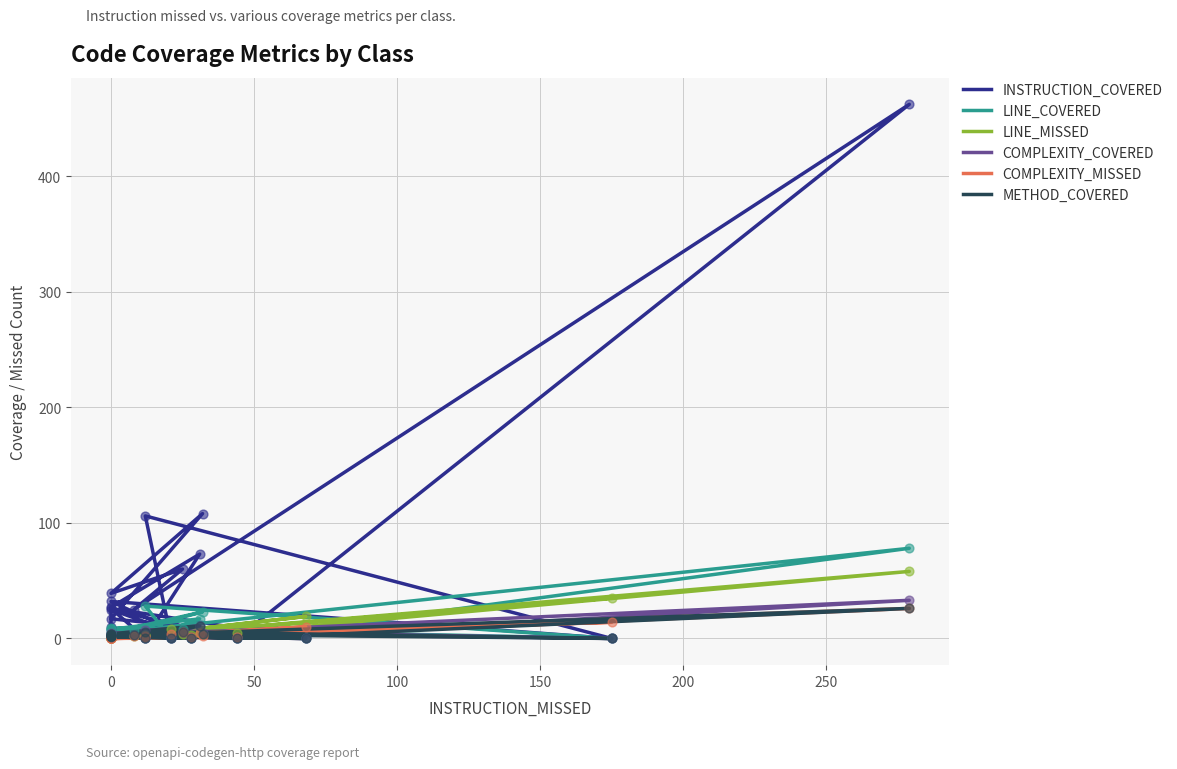

Which series contains the highest Y value?

INSTRUCTION_COVERED